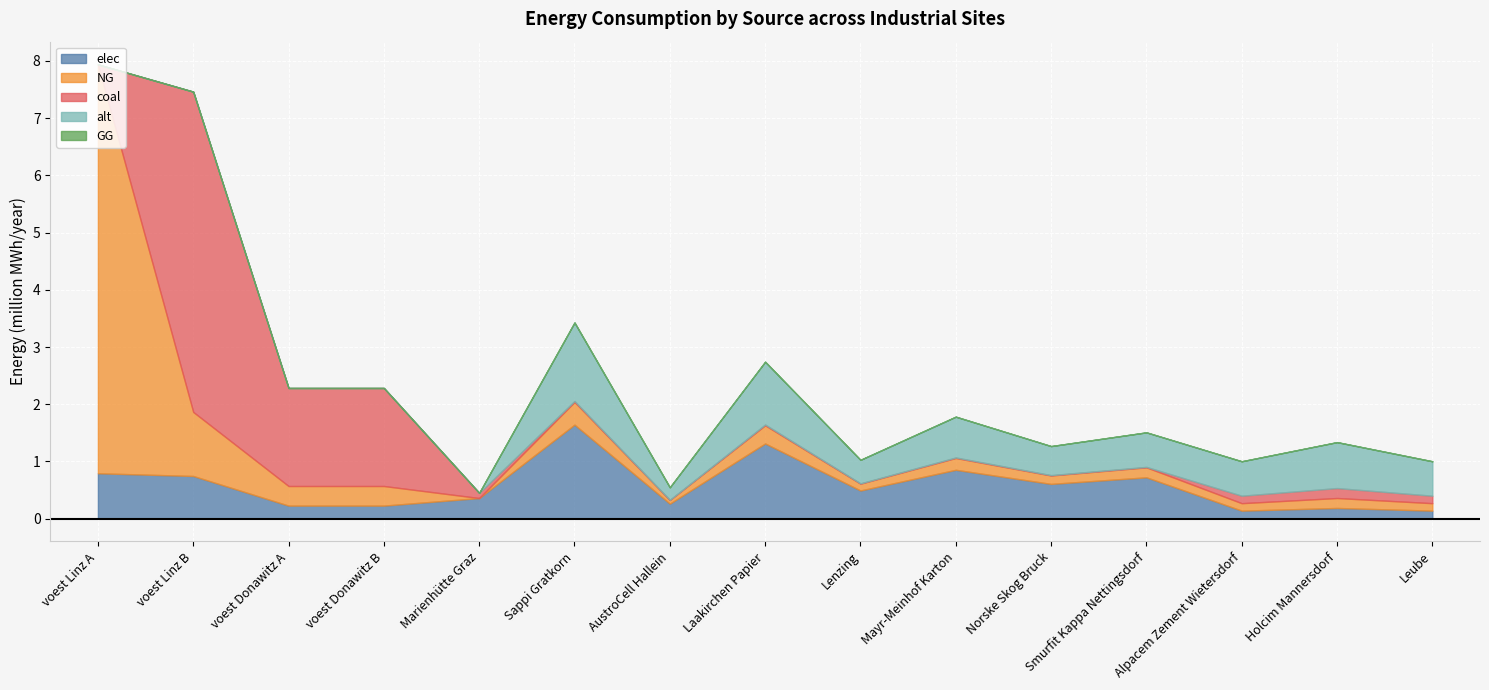

Which category has the lowest value across all series?

Marienhütte Graz